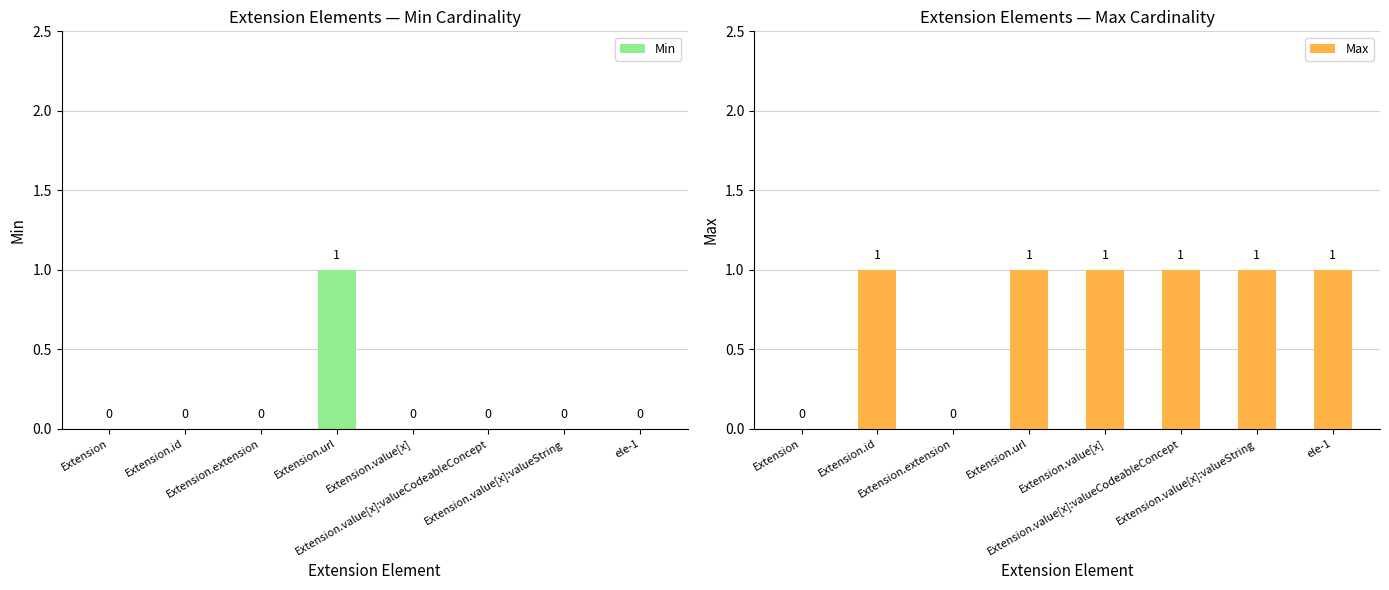

True or false: Min has a value of 0 at ele-1.

True